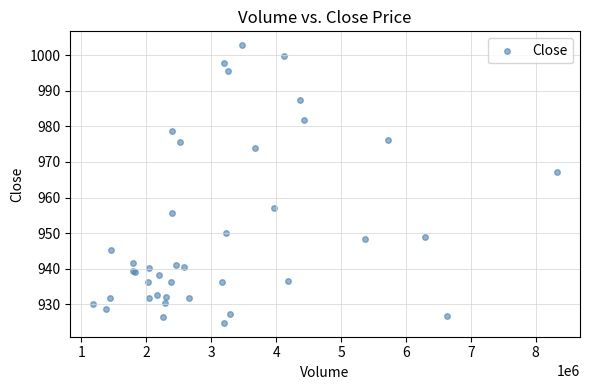

What Y value in the scatter plot is closest to 963?

967.2